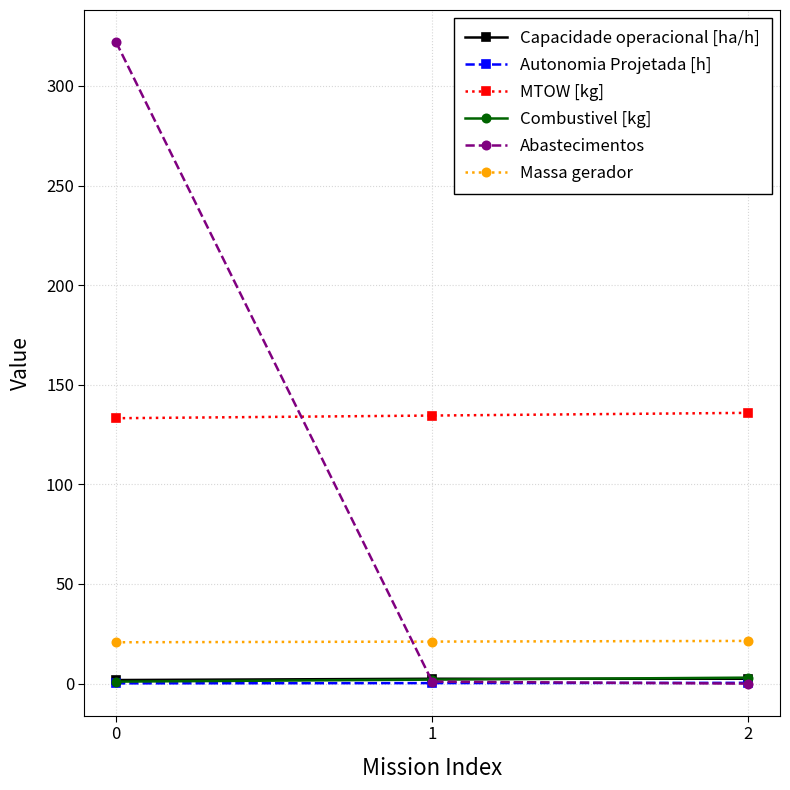

How many data points in MTOW [kg] are above 134?

2